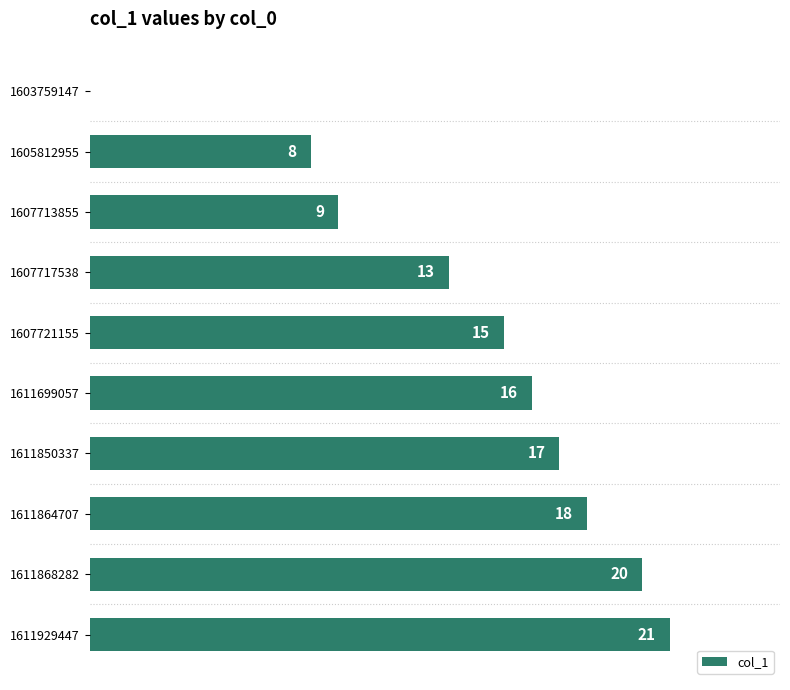

How many data points does each series have?

10